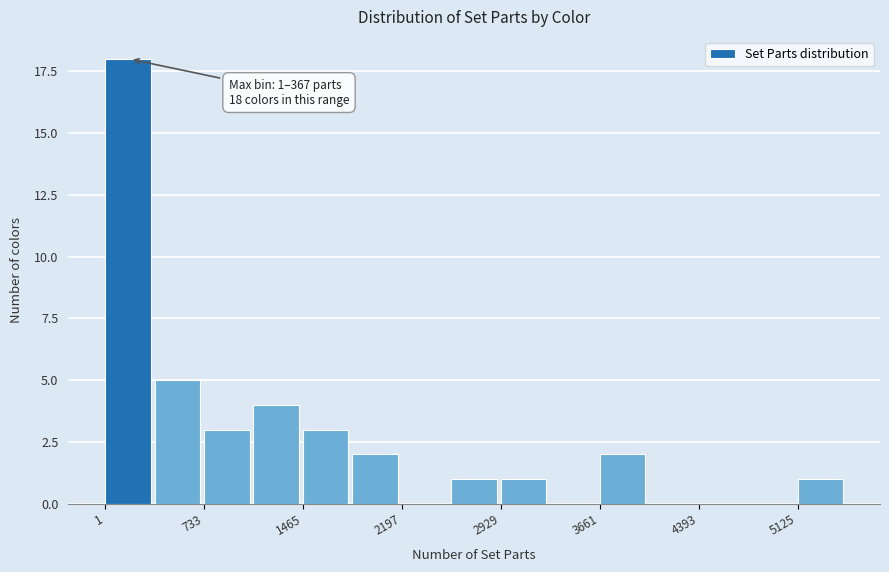

Read against the x-axis, roughly where is the centre of the tallest bar?

200